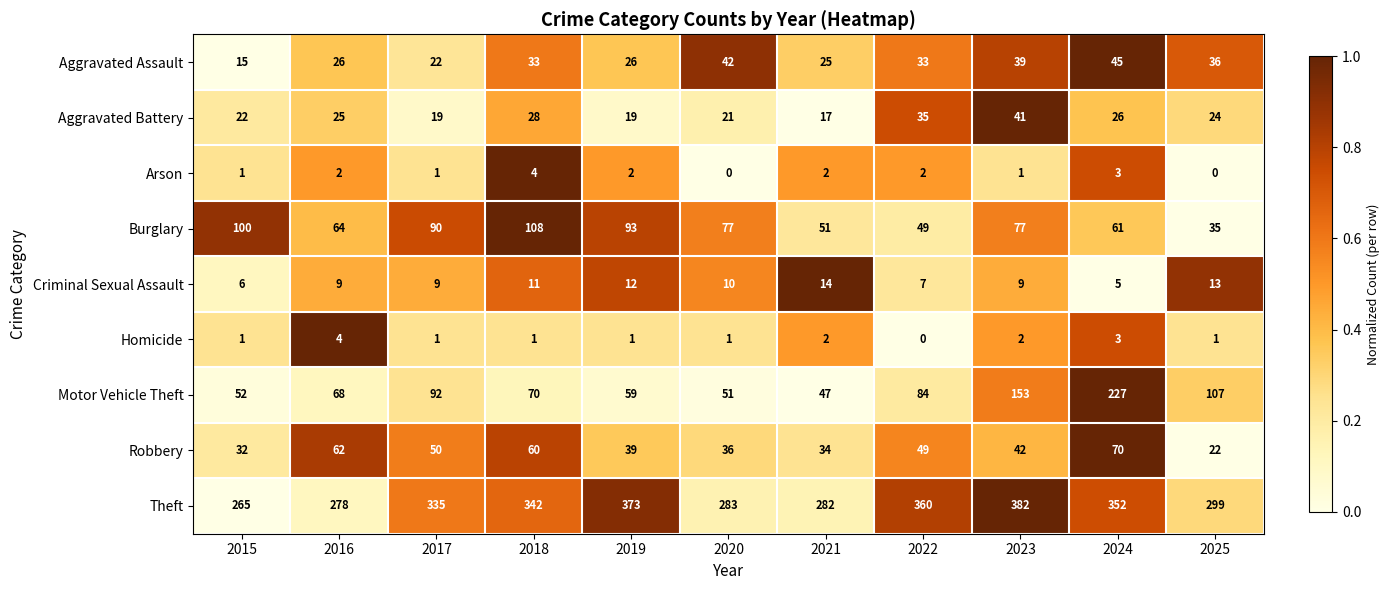

Where is Theft nearest to the value 323?

2017